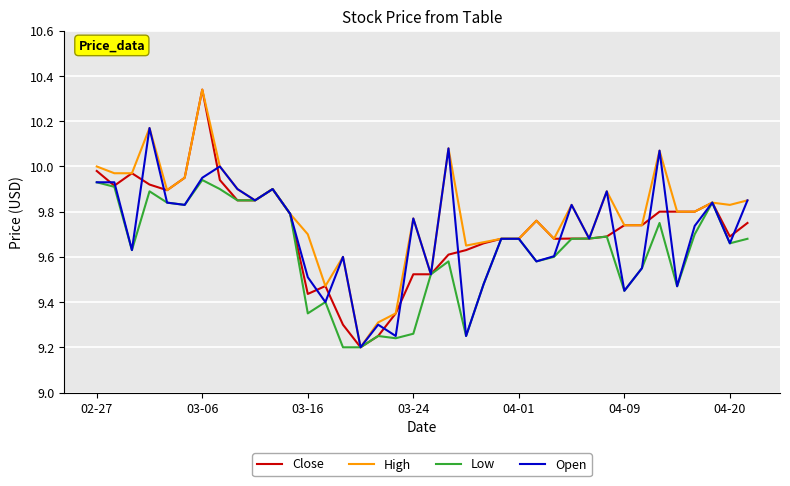

Which series has the largest total across all categories?

High